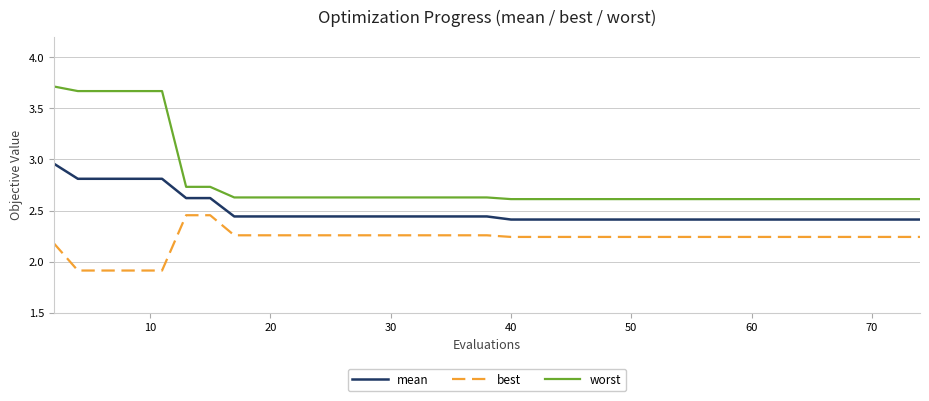

List the series in order of their peak value, highest first.

worst, mean, best